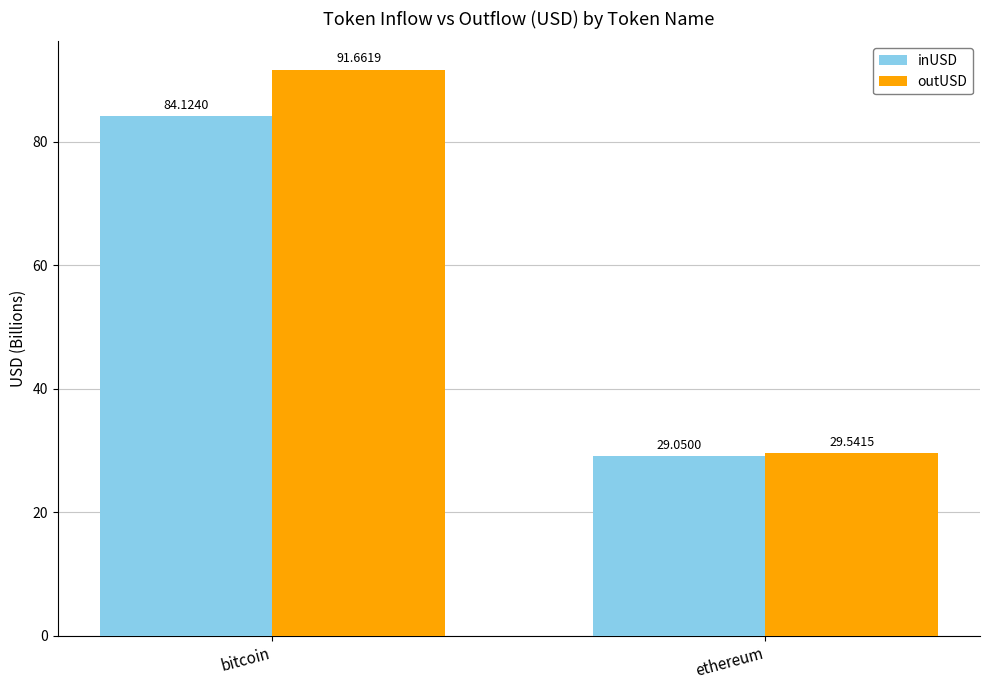

What is the value of the inUSD bar at the 2nd from the left?

29.1